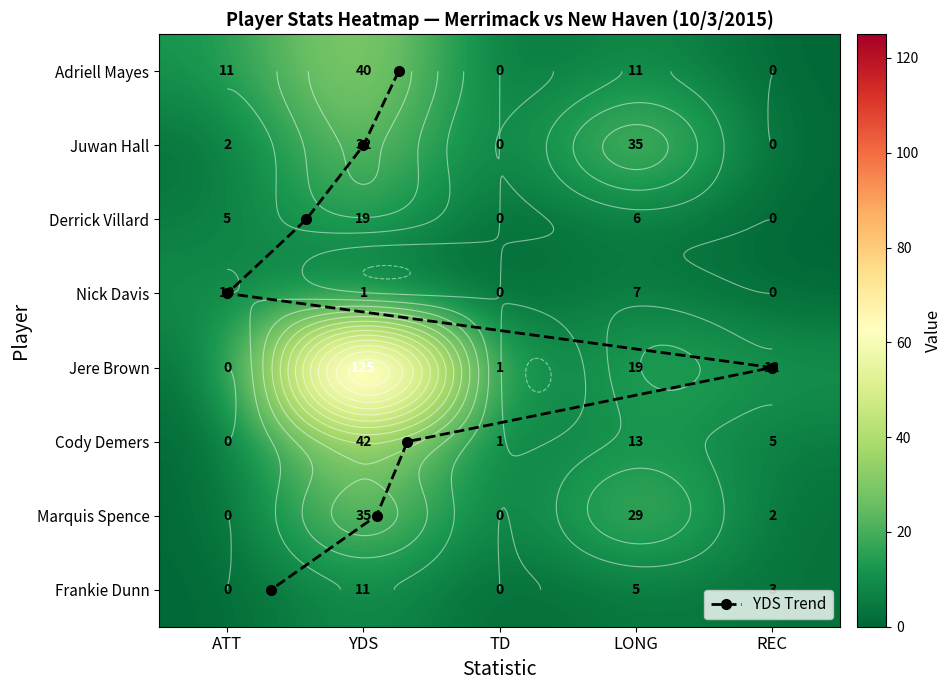

Which category has the lowest value across all series?

TD